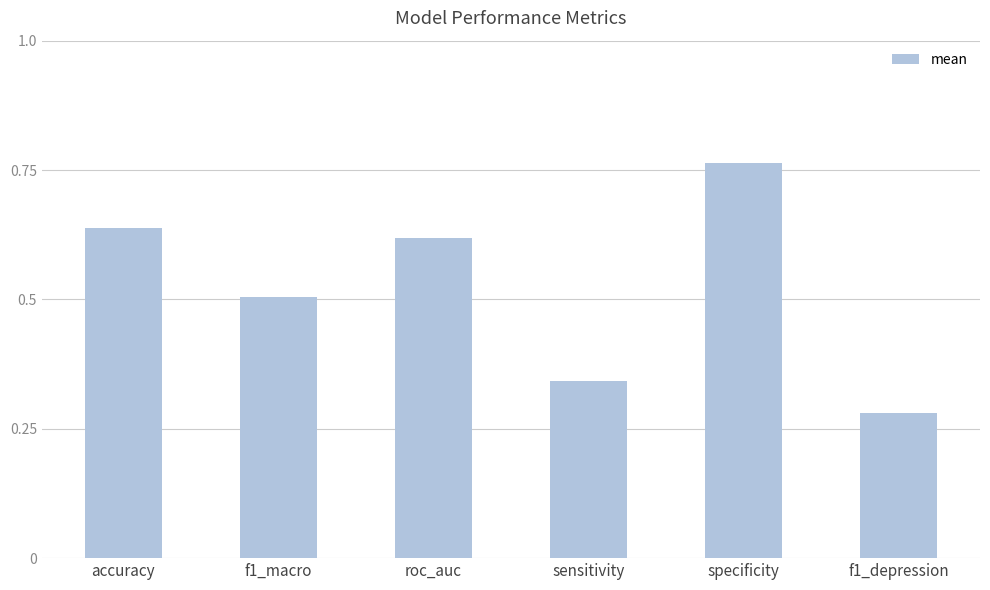

What is the label of the 4th bar from the left?

sensitivity